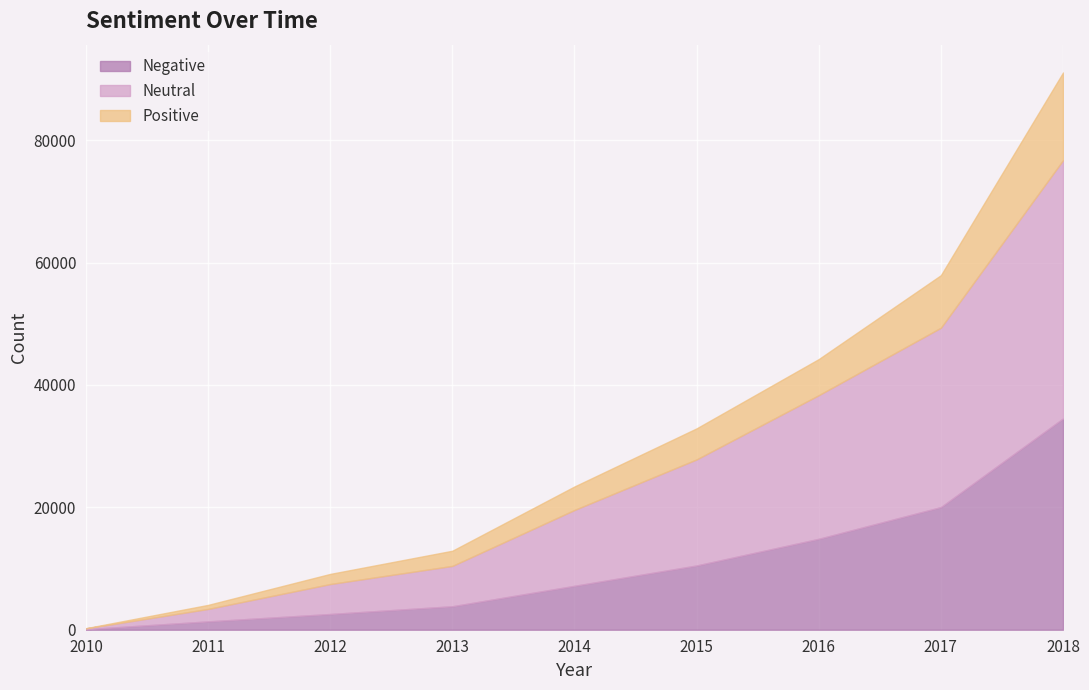

At which category is the sum across all series the highest?

2018